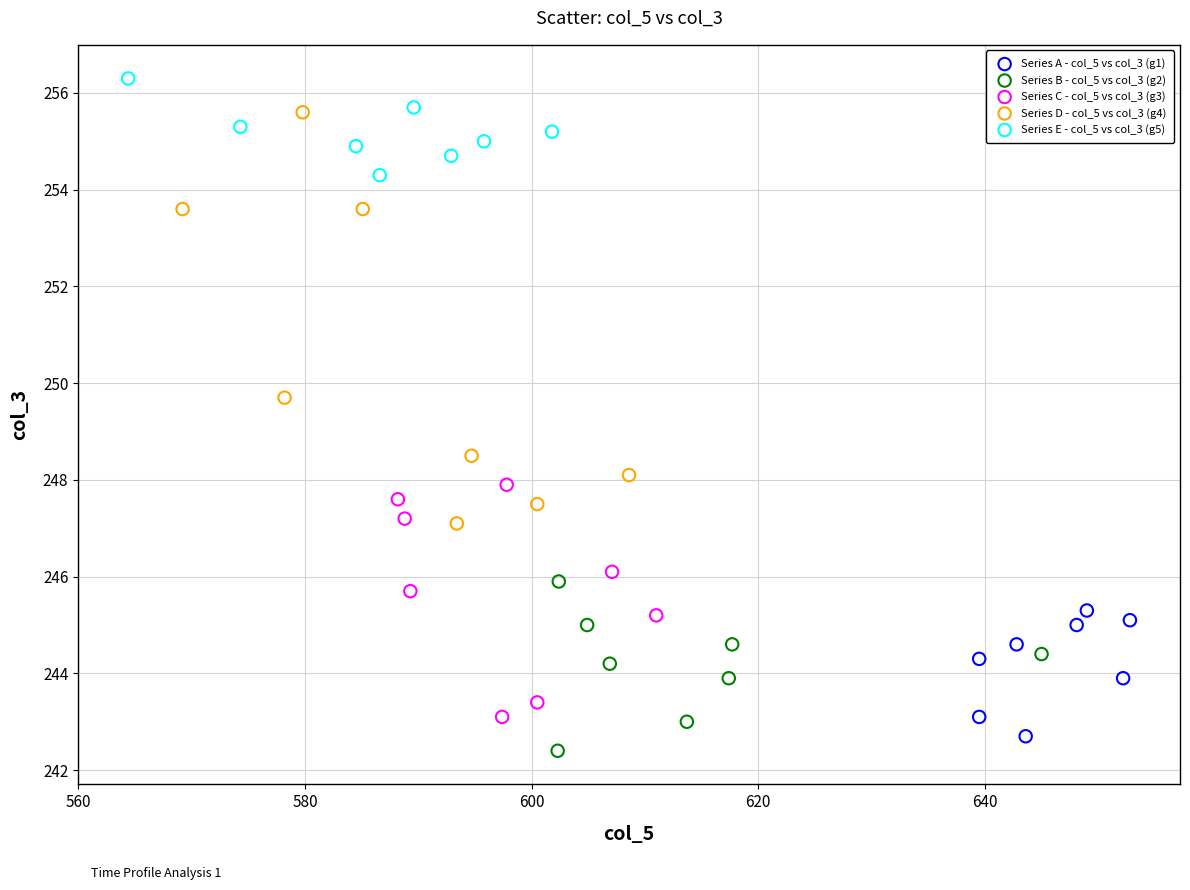

Which series reaches the minimum Y coordinate?

Series B - col_5 vs col_3 (g2)